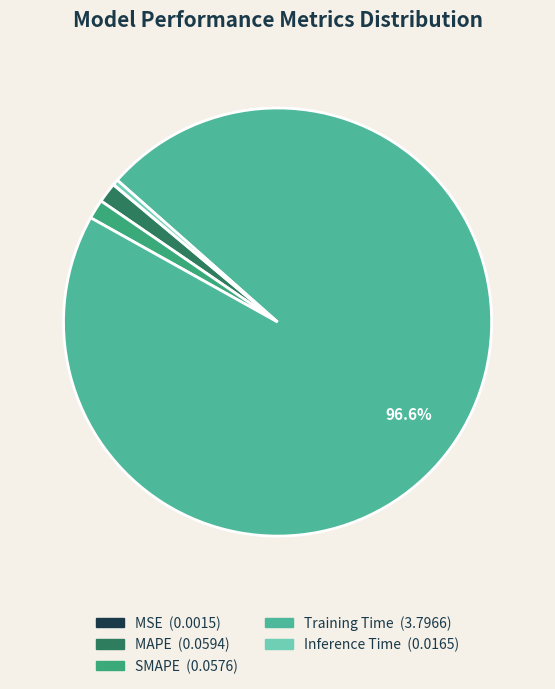

Does Training Time represent more than half of the total?

Yes